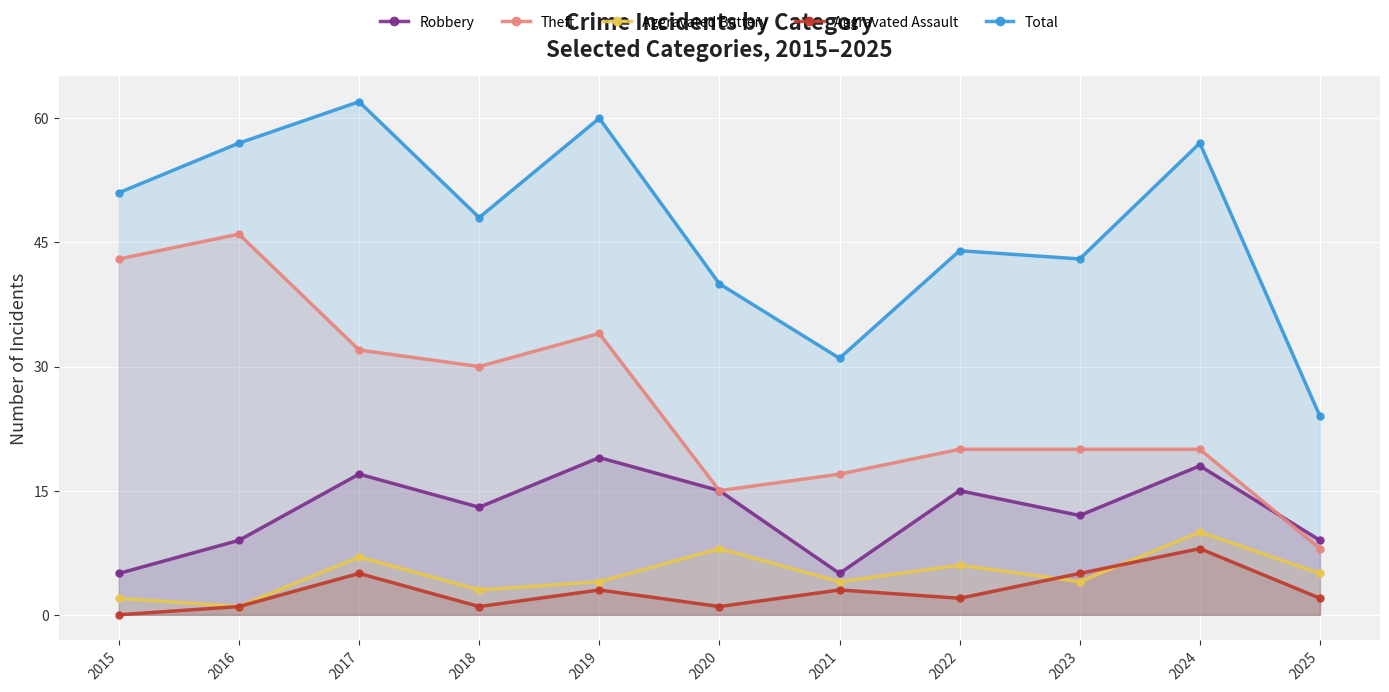

What is the difference between the maximum and minimum values in the Total series?

38